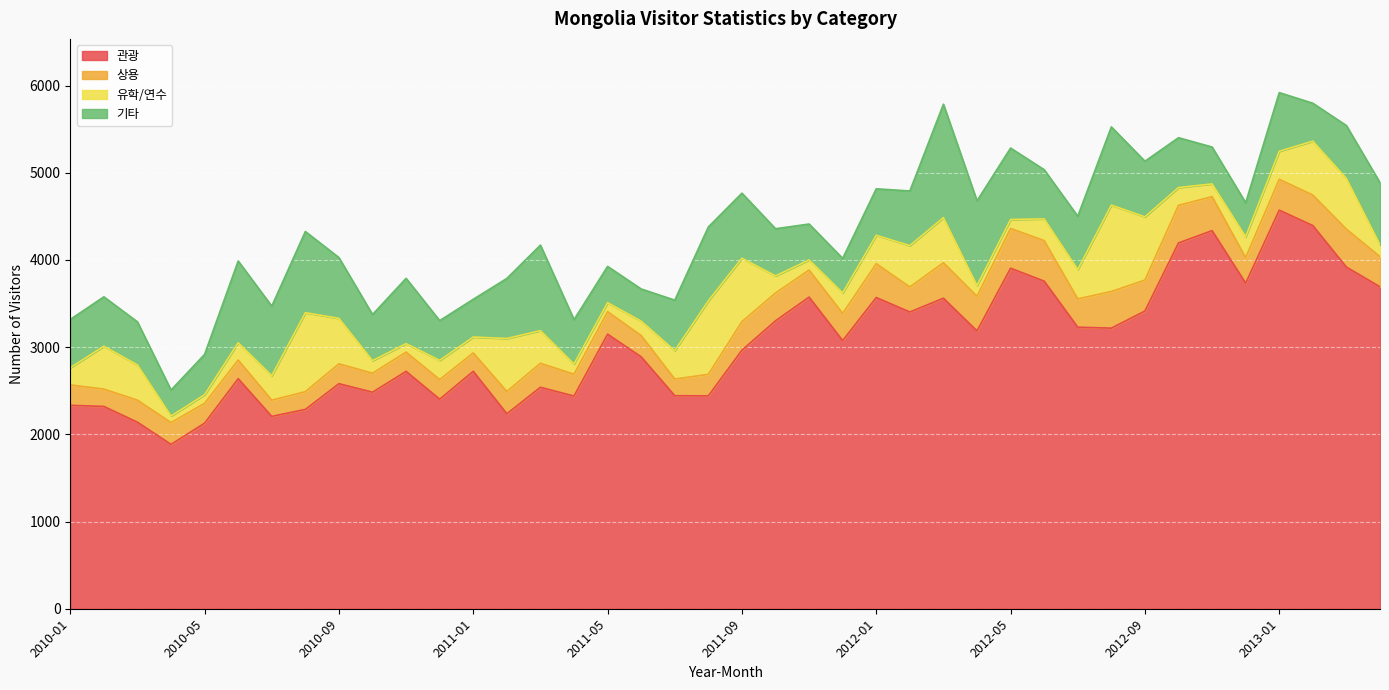

Which category has the highest value in the 관광 series?

2013-01